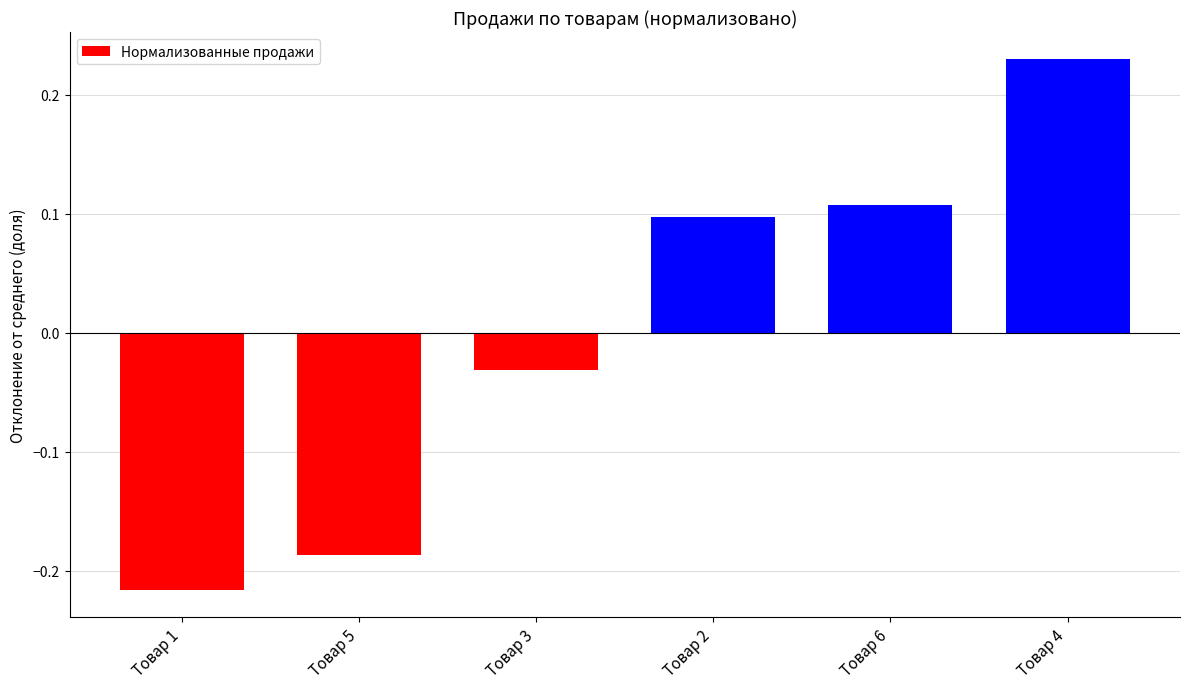

How many positive values are there?

3